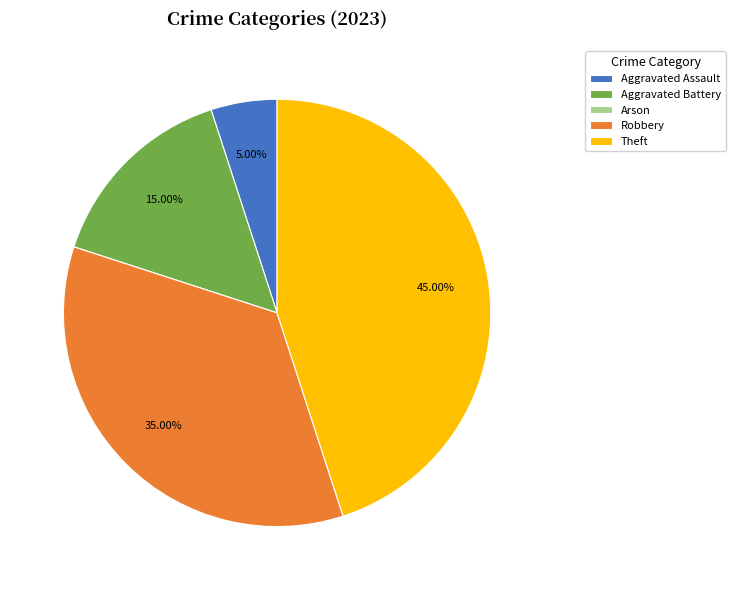

Approximately how many times larger is the value at Aggravated Battery compared to Robbery?

0.4